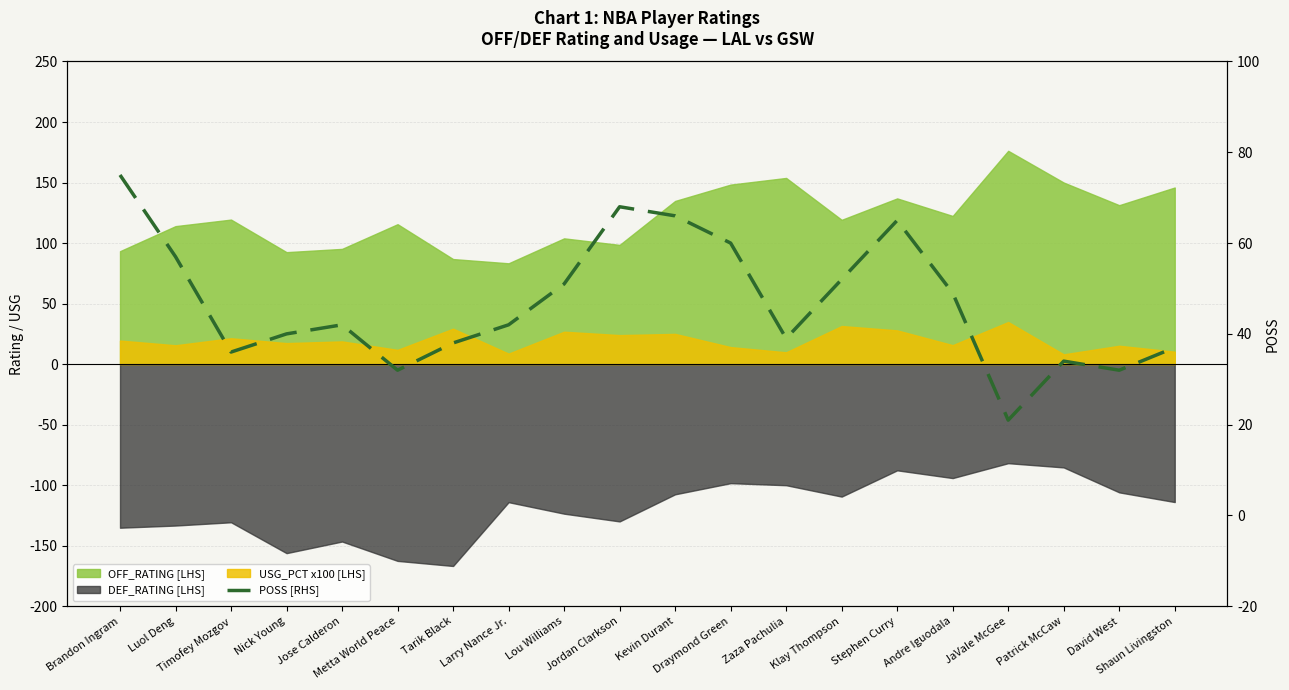

Reading right to left, list all the values displayed in this chart.

37	32	34	21	49	65	52	39	60	66	68	51	42	38	32	42	40	36	57	75